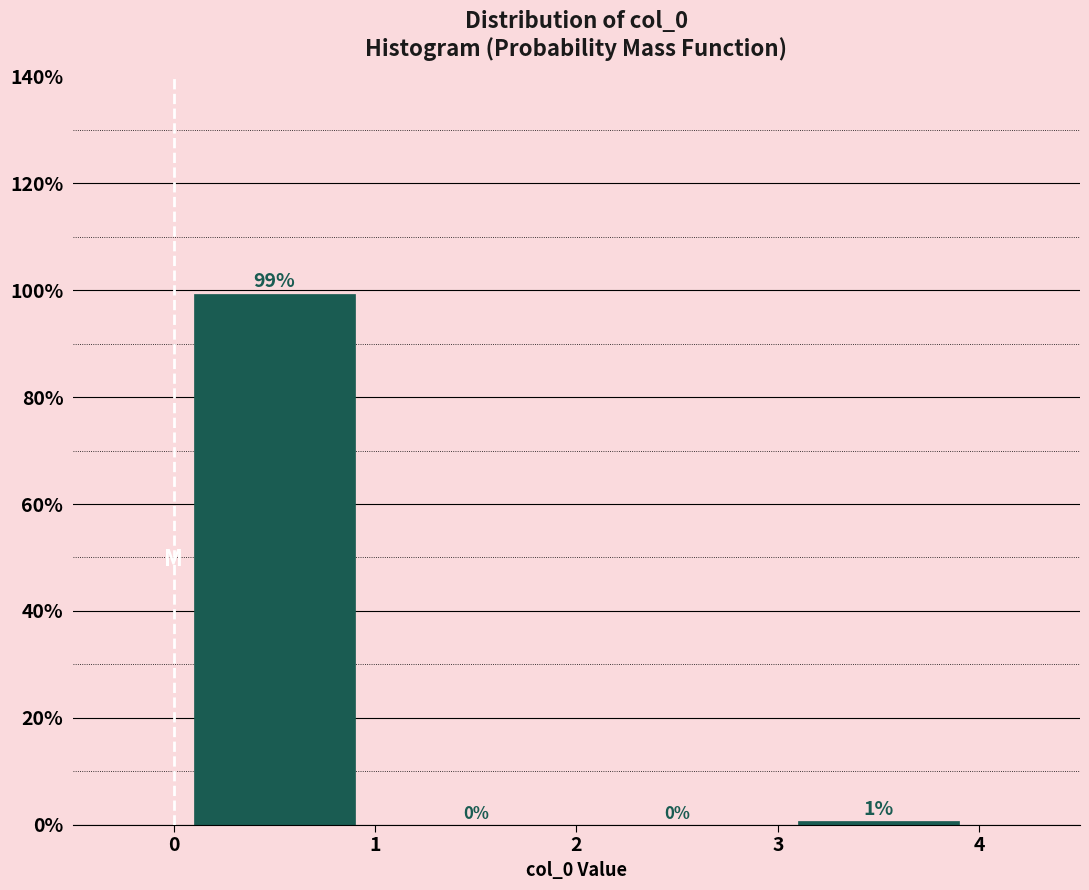

Which range on the x-axis has the tallest bar?

0 to 1